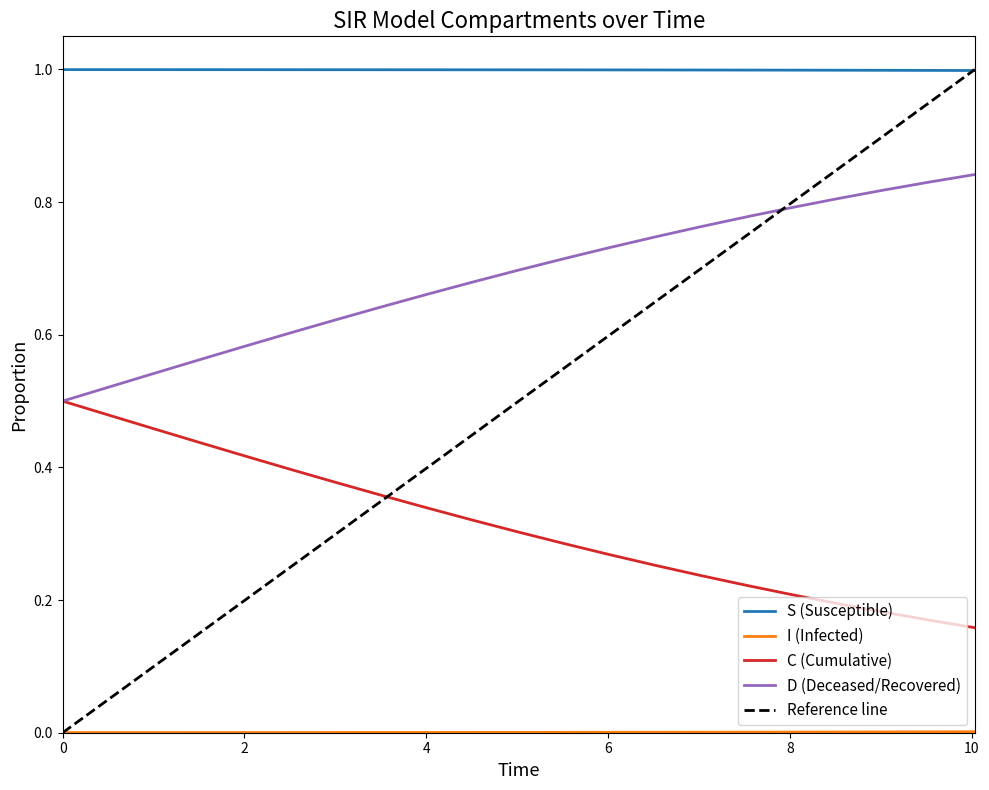

True or false: C (Cumulative) and S (Susceptible) intersect in this chart.

False